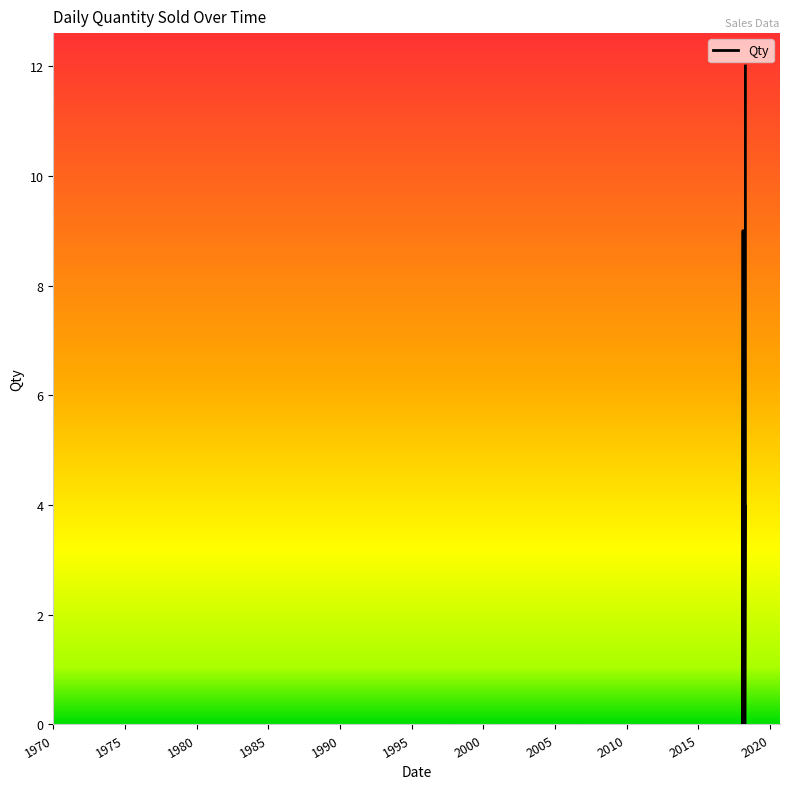

What is the greatest value displayed?

12